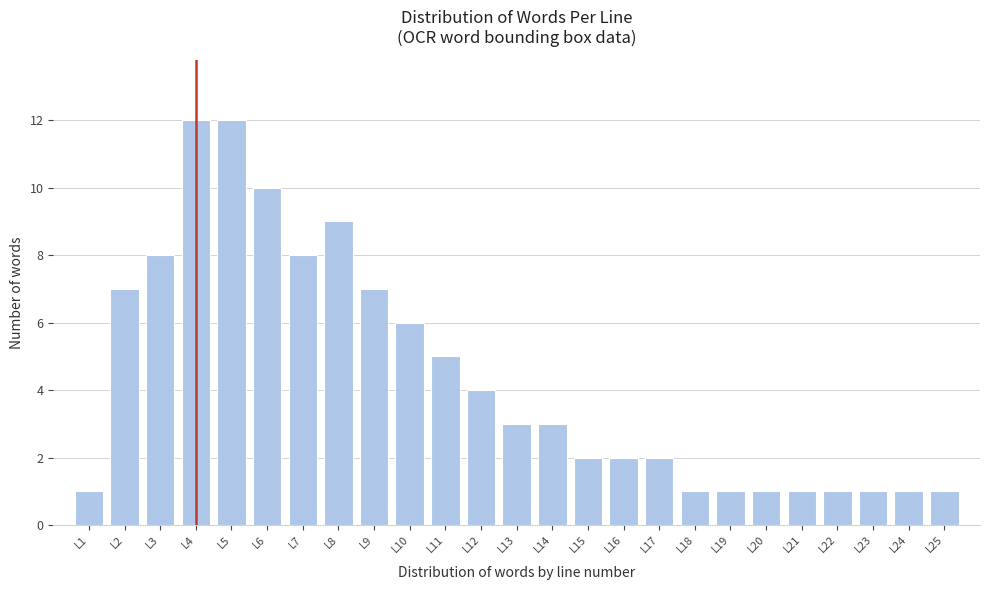

Reading left to right, extract all data points from this chart.

L1=1	L2=7	L3=8	L4=12	L5=12	L6=10	L7=8	L8=9	L9=7	L10=6	L11=5	L12=4	L13=3	L14=3	L15=2	L16=2	L17=2	L18=1	L19=1	L20=1	L21=1	L22=1	L23=1	L24=1	L25=1